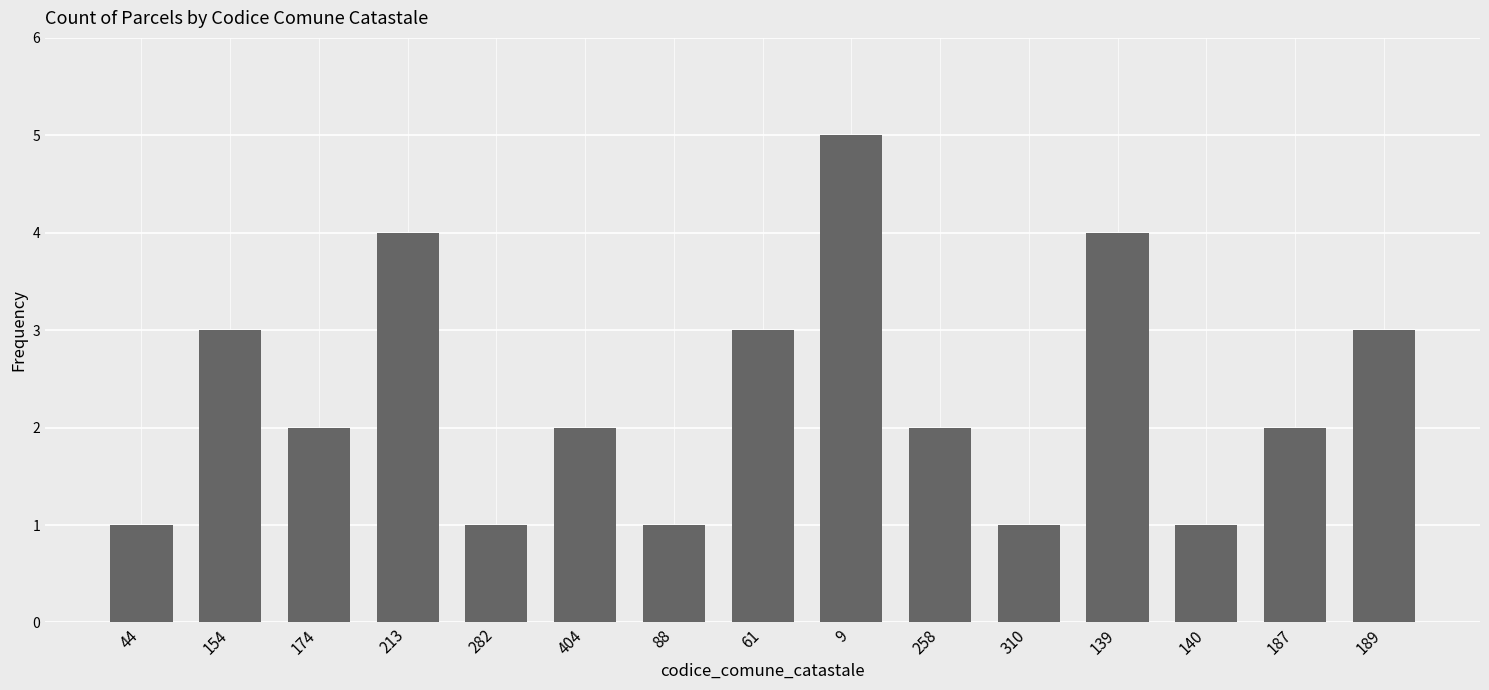

How many values are between 1 and 3?

12